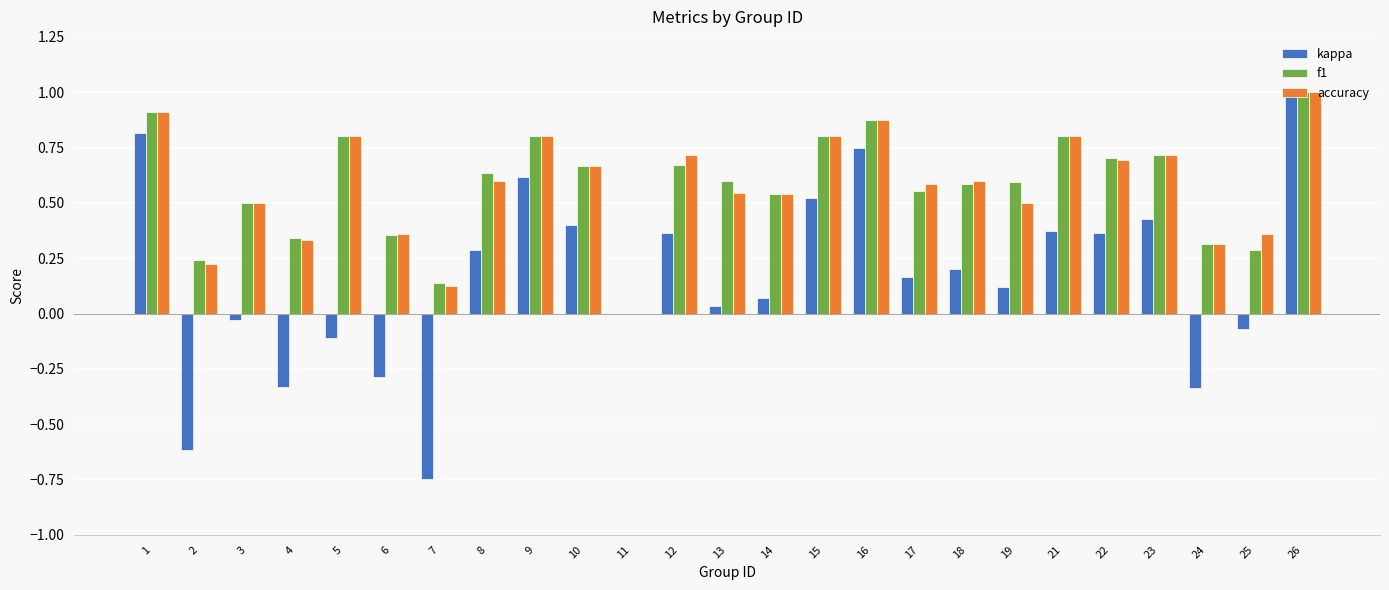

What is the greatest value displayed?

1.0